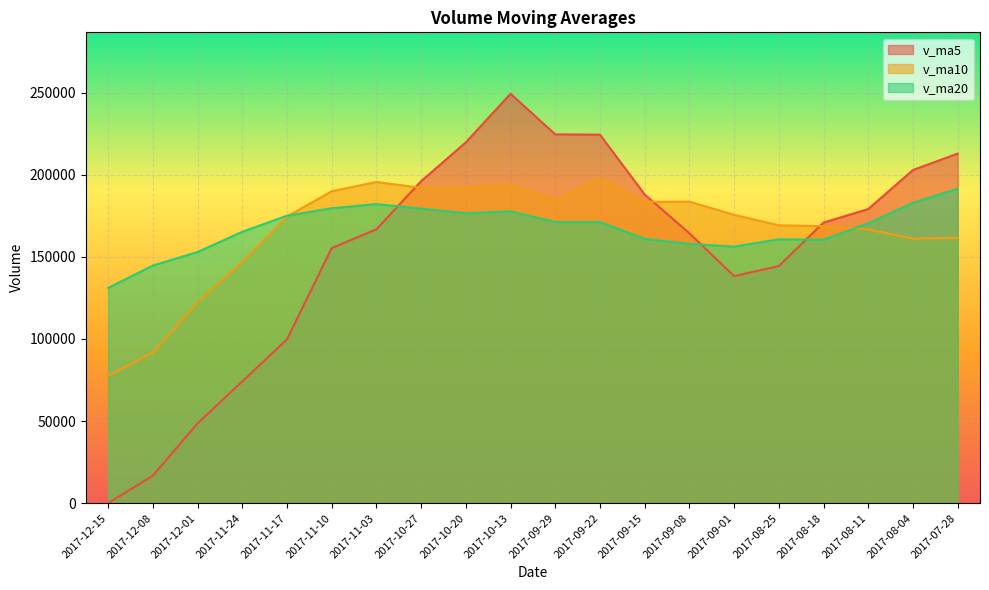

What is the value of the v_ma20 point at the 16th from the left?

160669.5